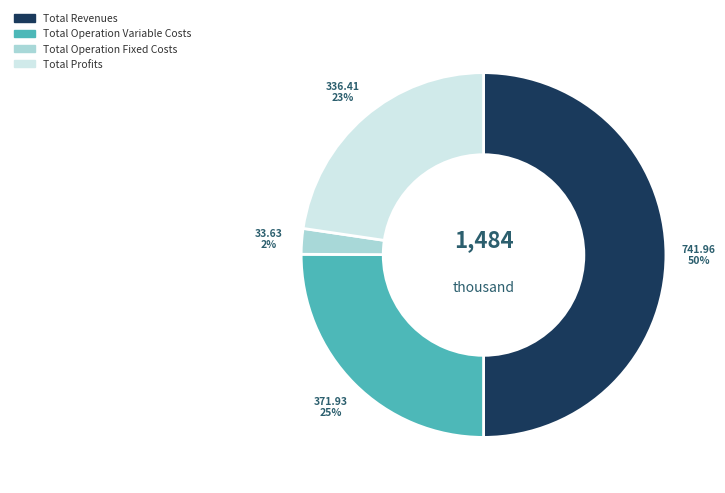

The Total Revenues slice represents 50% of the pie. True or false?

True